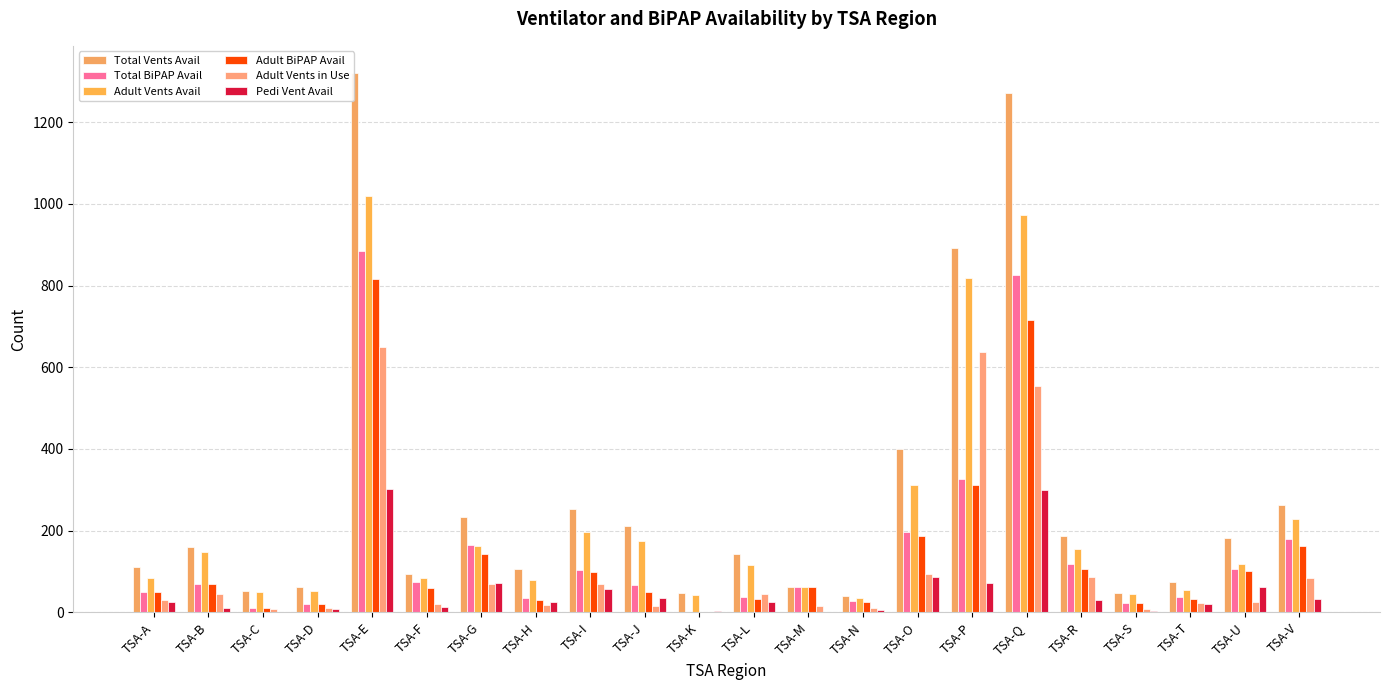

Which category has the lowest value across all series?

TSA-K